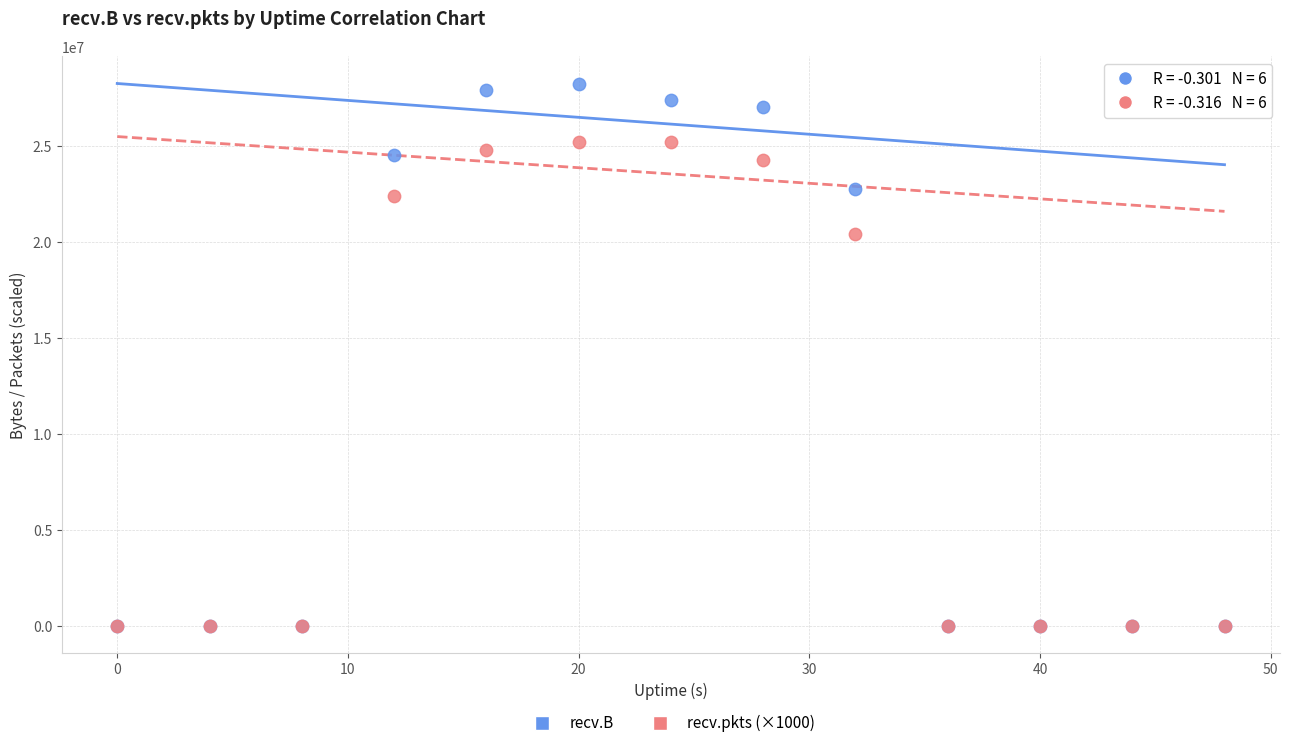

Across all series, what Y value is closest to 14115456?

20404000